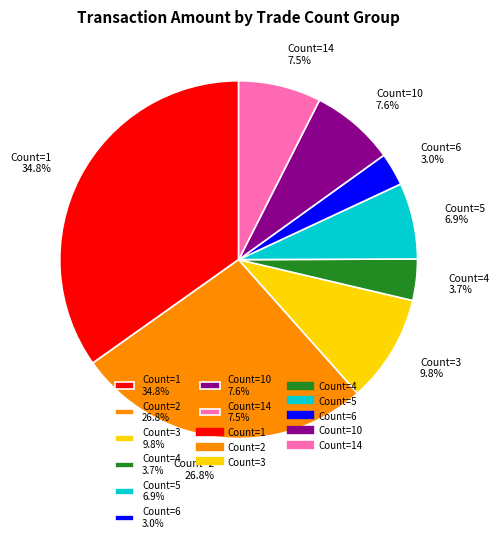

Between Count=5 6.9% and Count=2 26.8%, which is larger?

Count=2 26.8%